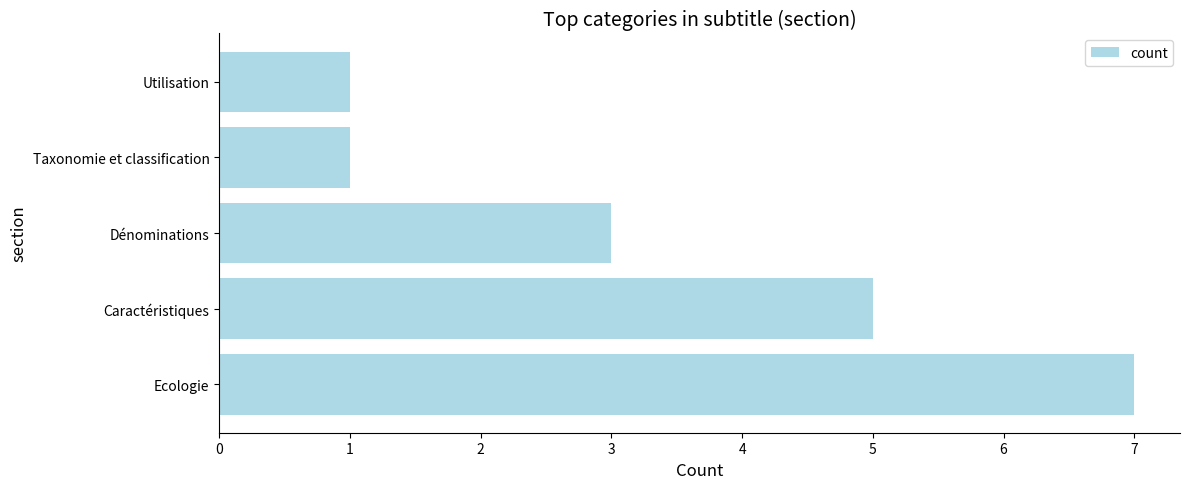

What is the greatest value displayed?

7